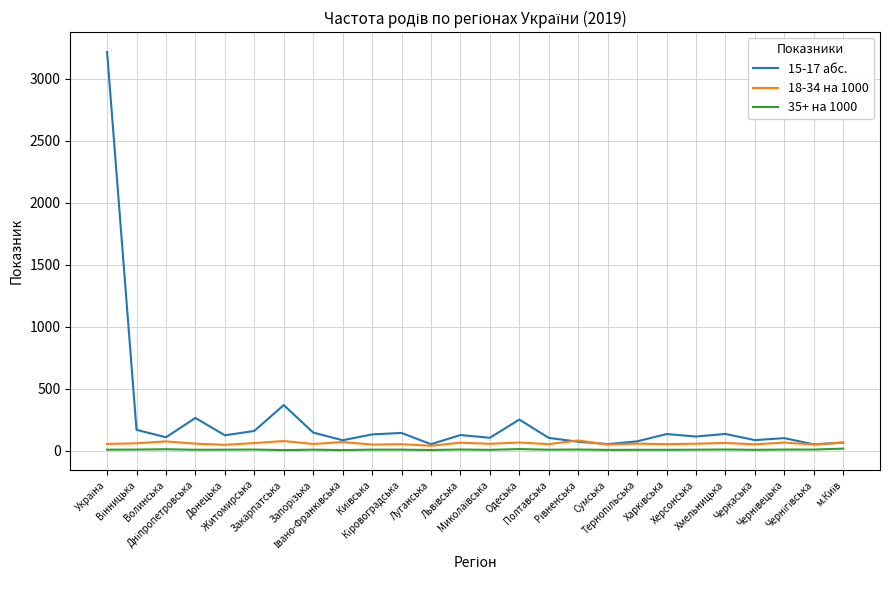

Which series has the largest total across all categories?

15-17 абс.